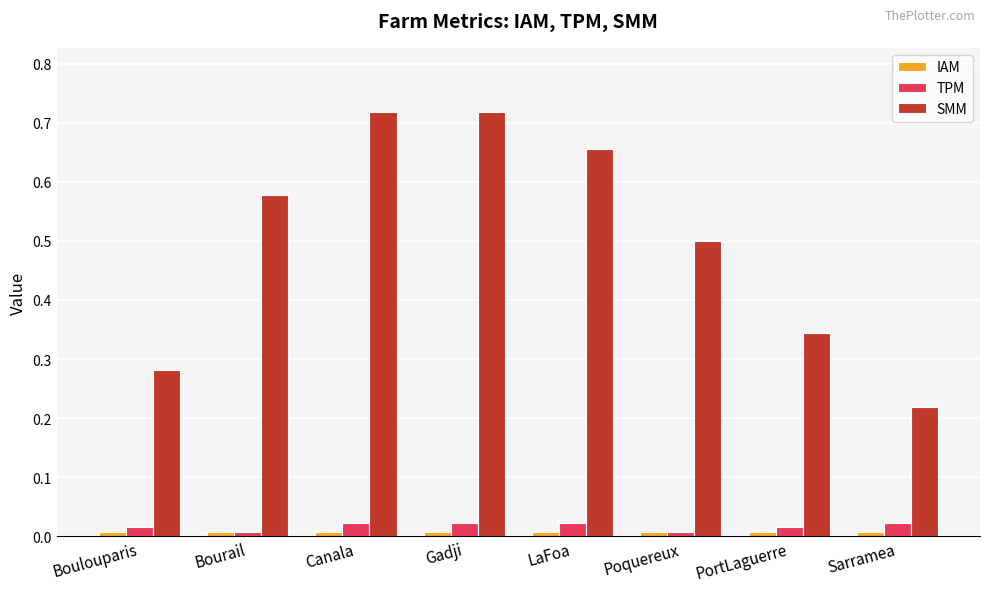

What is the sum of the SMM values at Poquereux and LaFoa?

1.2